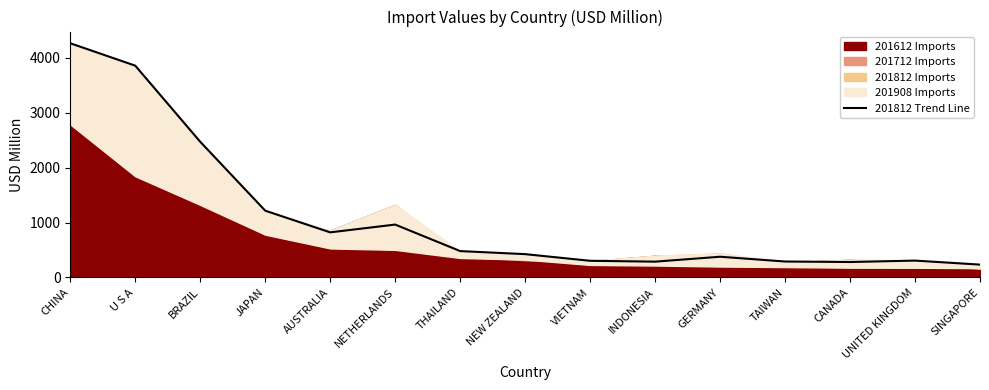

Where does the data first go above 424?

CHINA